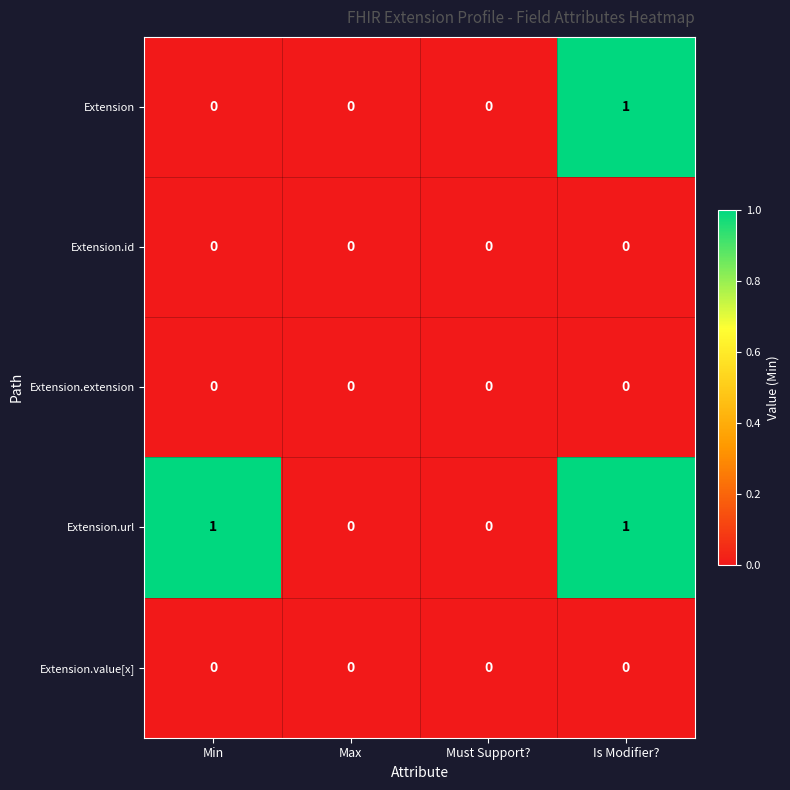

Which series has the largest total across all categories?

Extension.url